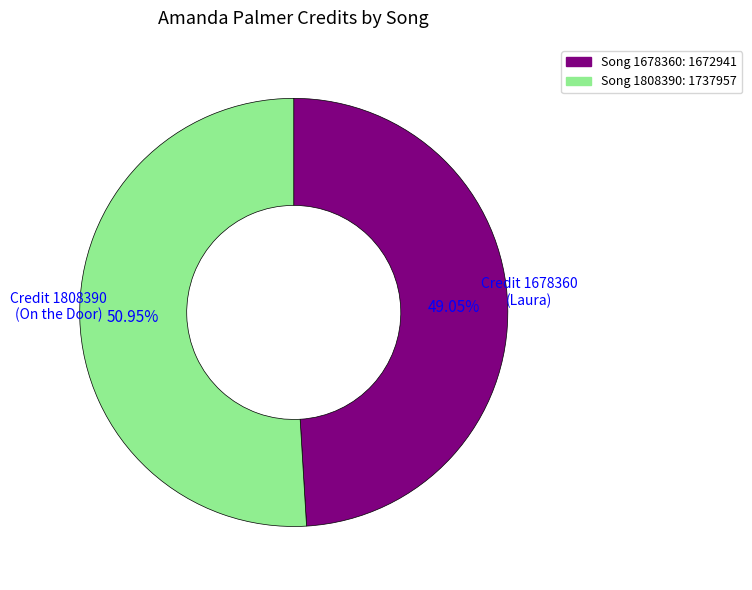

How many segments does this pie chart have?

2